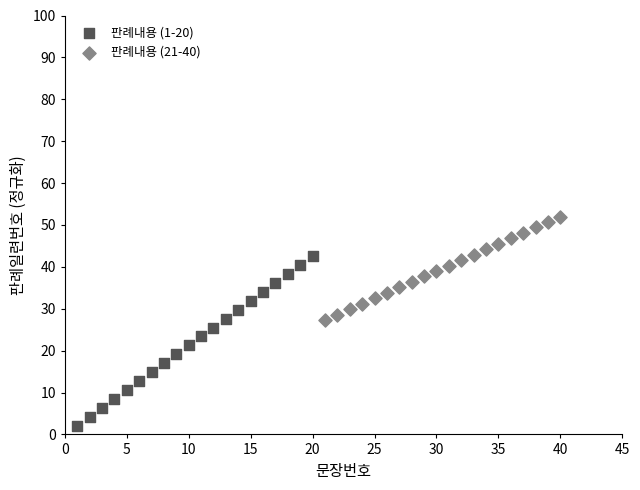

What are all the series names shown in the legend?

판례내용 (1-20), 판례내용 (21-40)